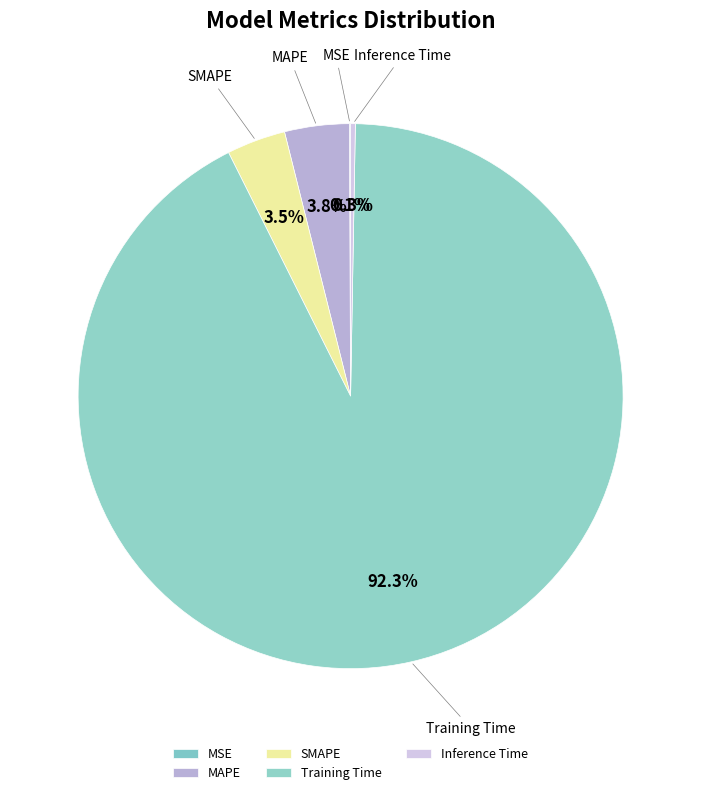

What is the total percentage of Training Time and SMAPE?

95.8%